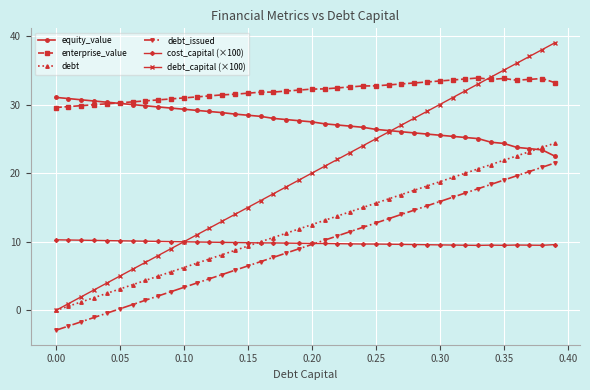

Rank the series by their maximum value, from lowest to highest.

cost_capital (×100), debt_issued, debt, equity_value, enterprise_value, debt_capital (×100)